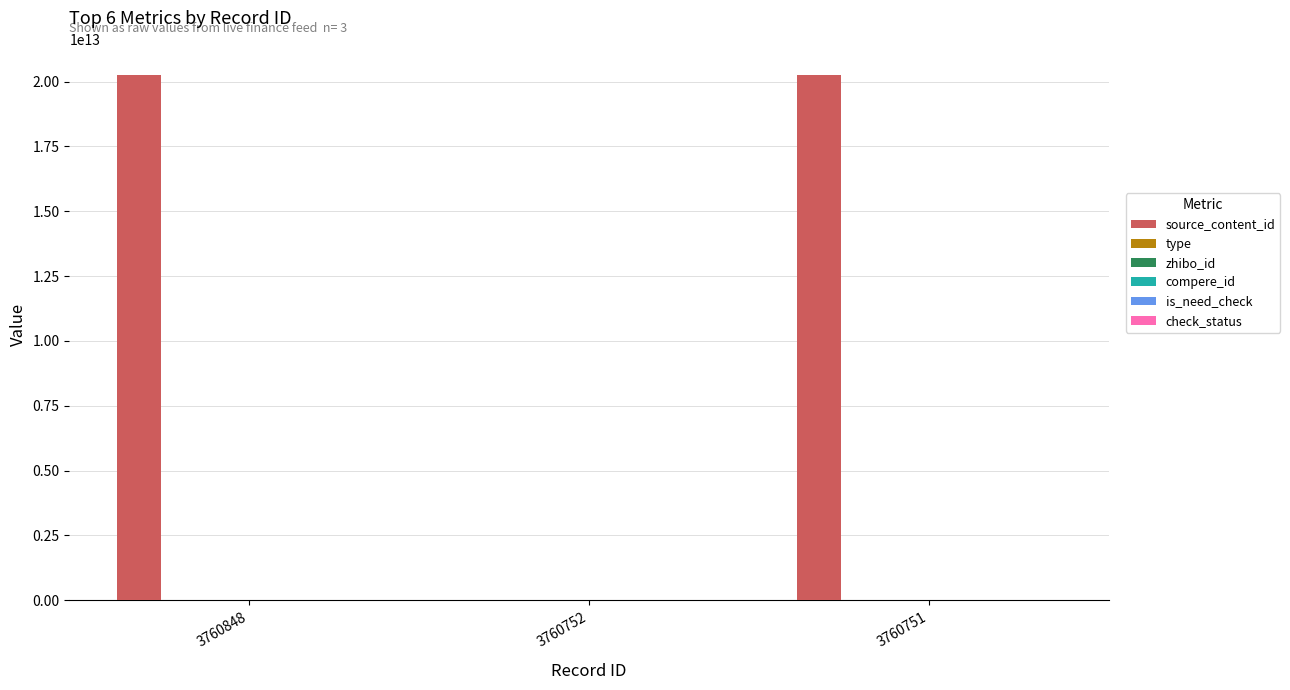

Which label corresponds to the smallest value in the chart?

3760752